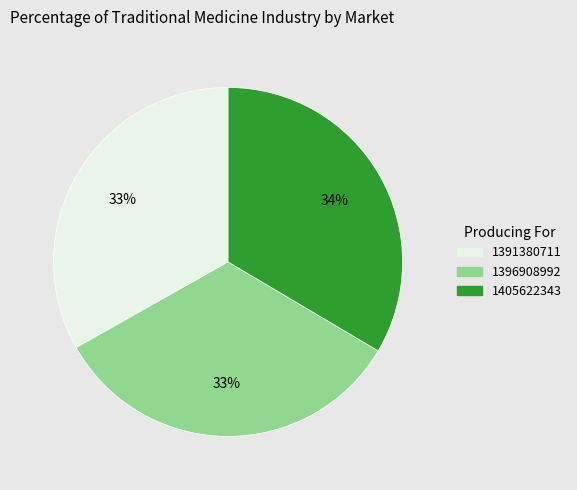

Is it true that 1391380711 is 44% of the pie?

False